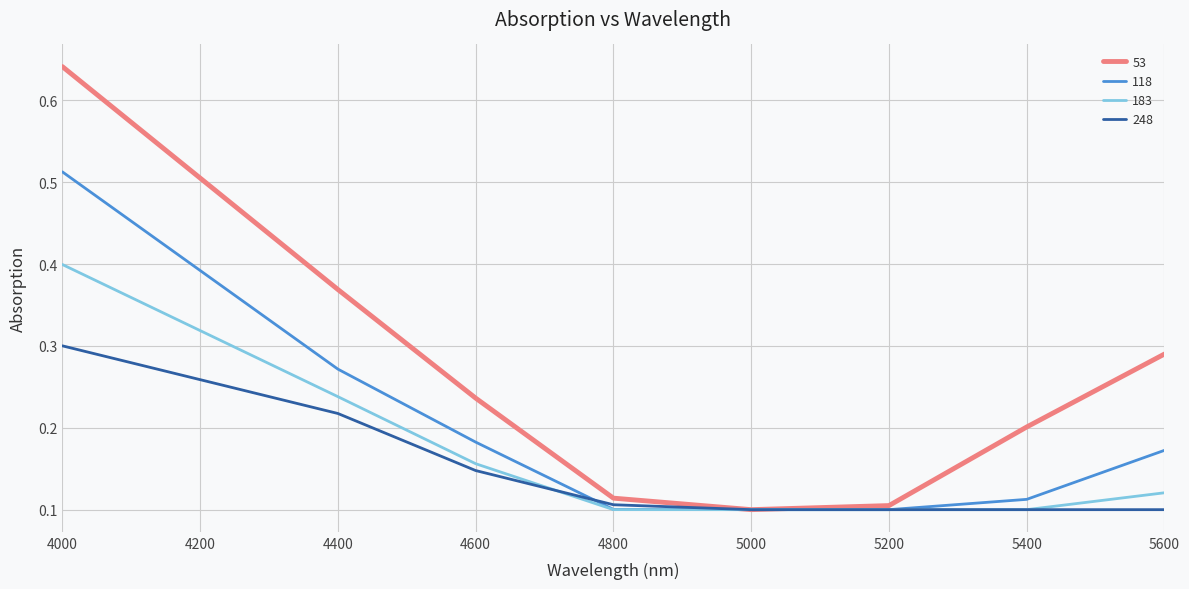

Between 4600 and 5200, which series saw the biggest shift?

53